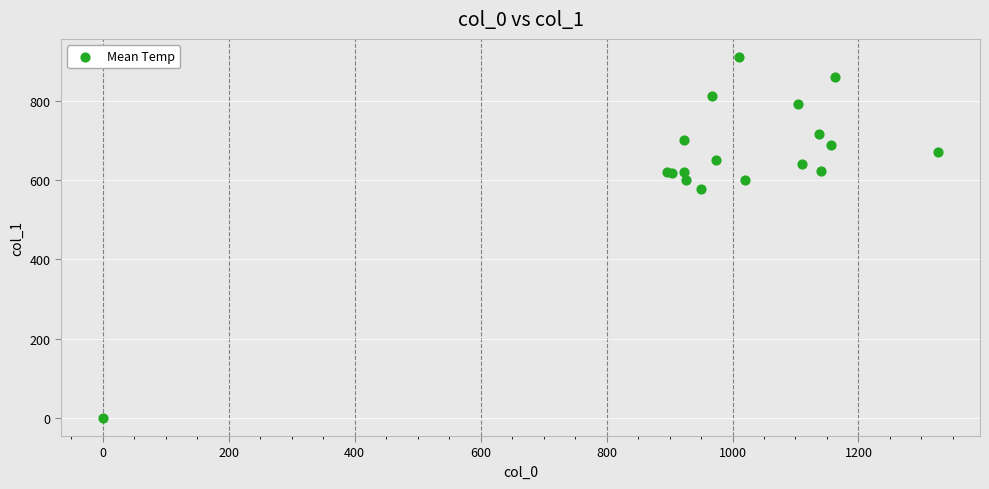

What Y value in the scatter plot is closest to 455?

577.1